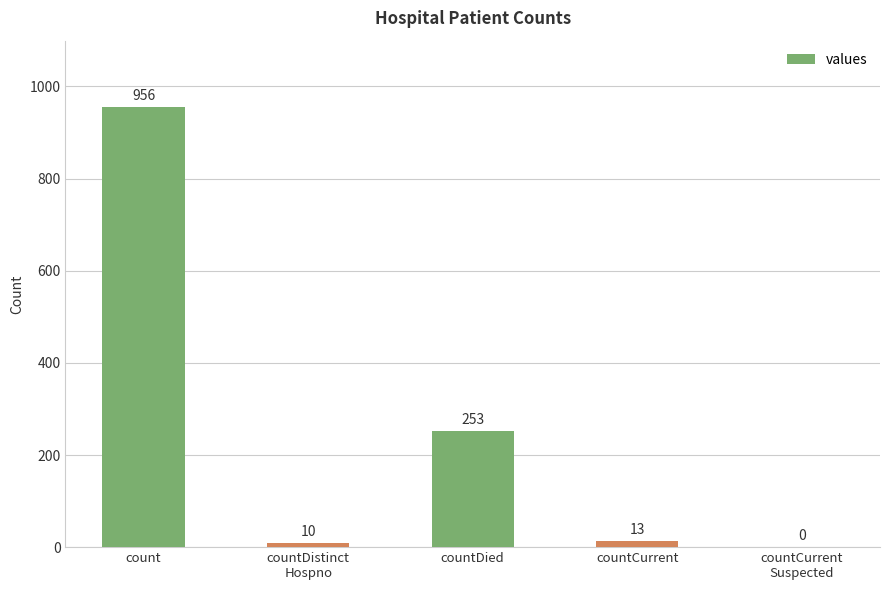

Reading right to left, what are all the values shown in this chart?

0	13	253	10	956